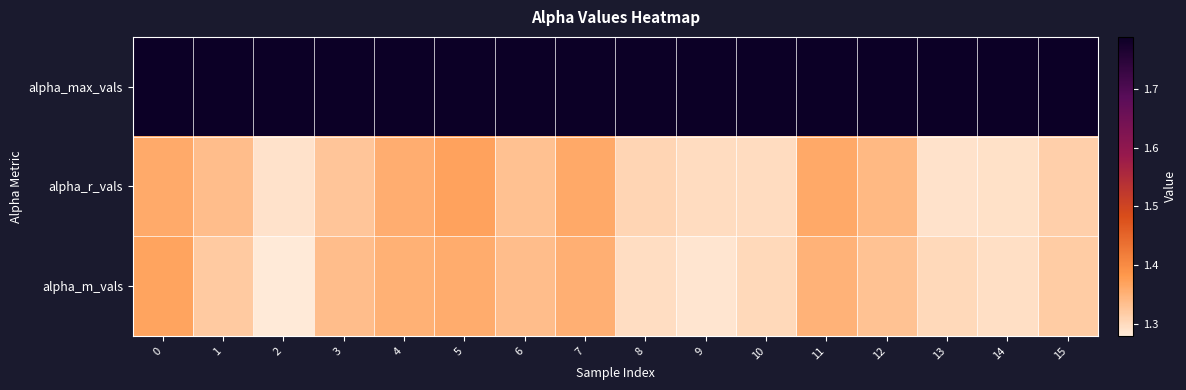

At how many categories does at least one series exceed 1?

16